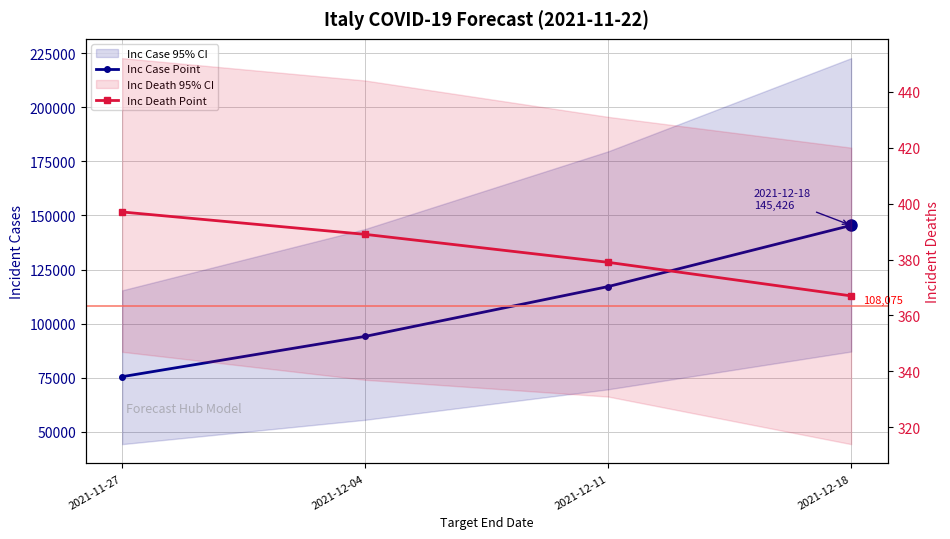

True or false: Inc Case Point has more than 0 points higher than both neighbors.

False